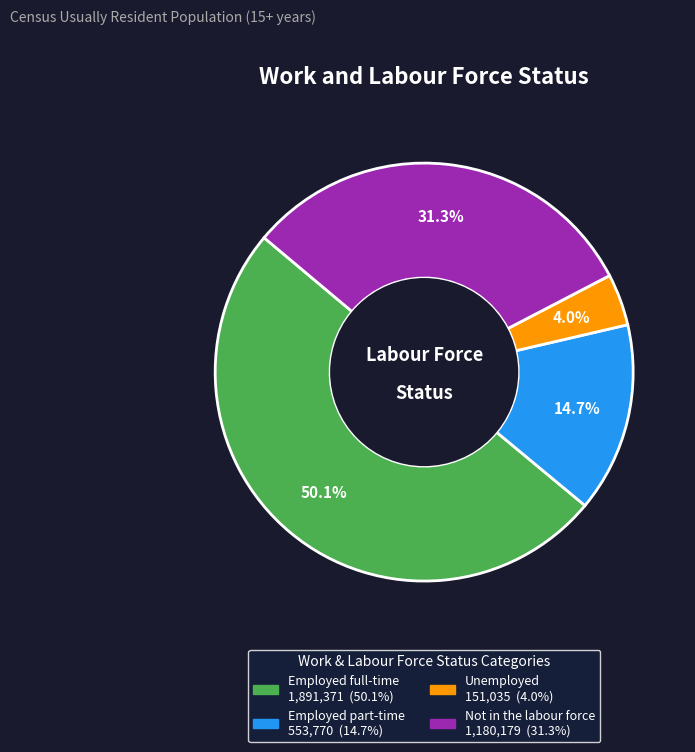

To the nearest percent, what is the combined percentage of Unemployed and Employed full-time?

54%